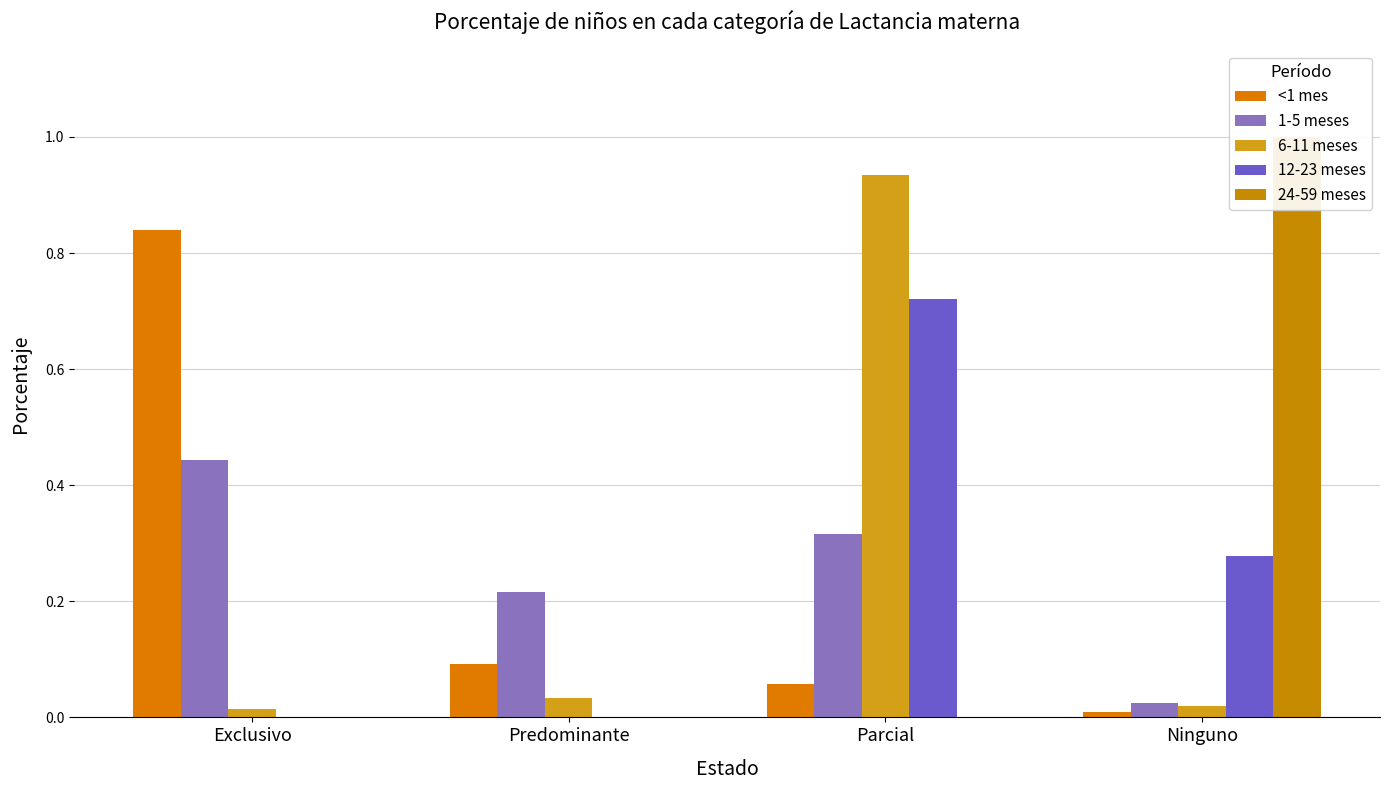

What is the sum of all 12-23 meses values?

1.0